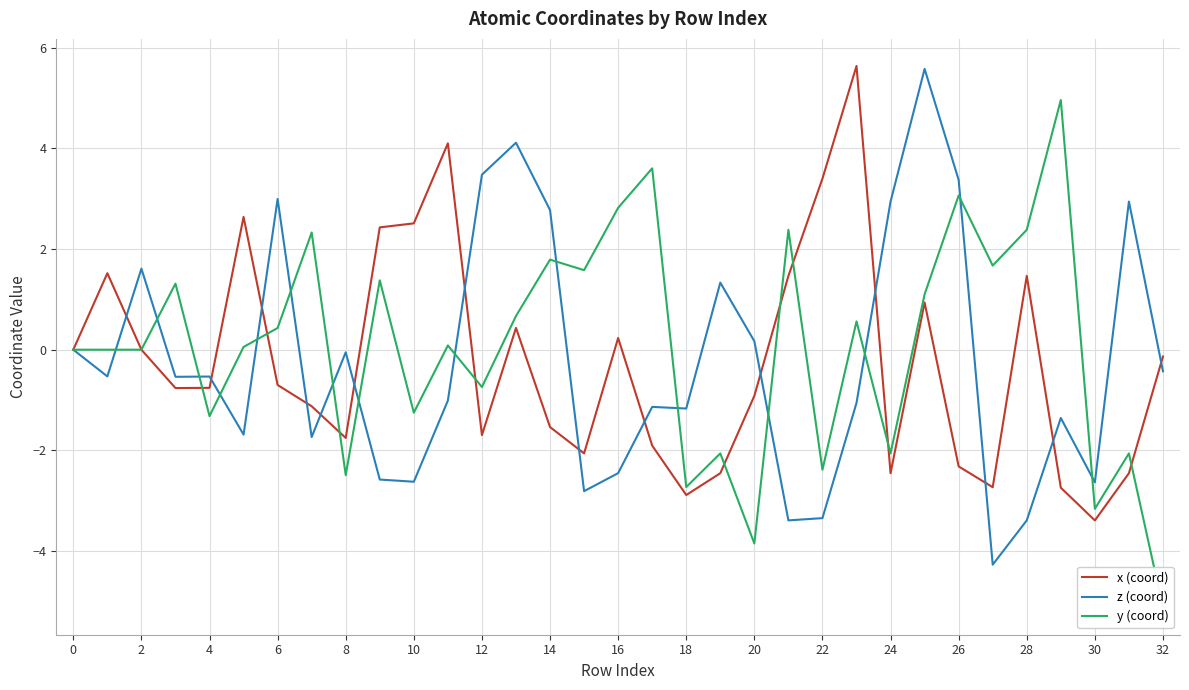

True or false: y (coord) and z (coord) cross at least once.

True